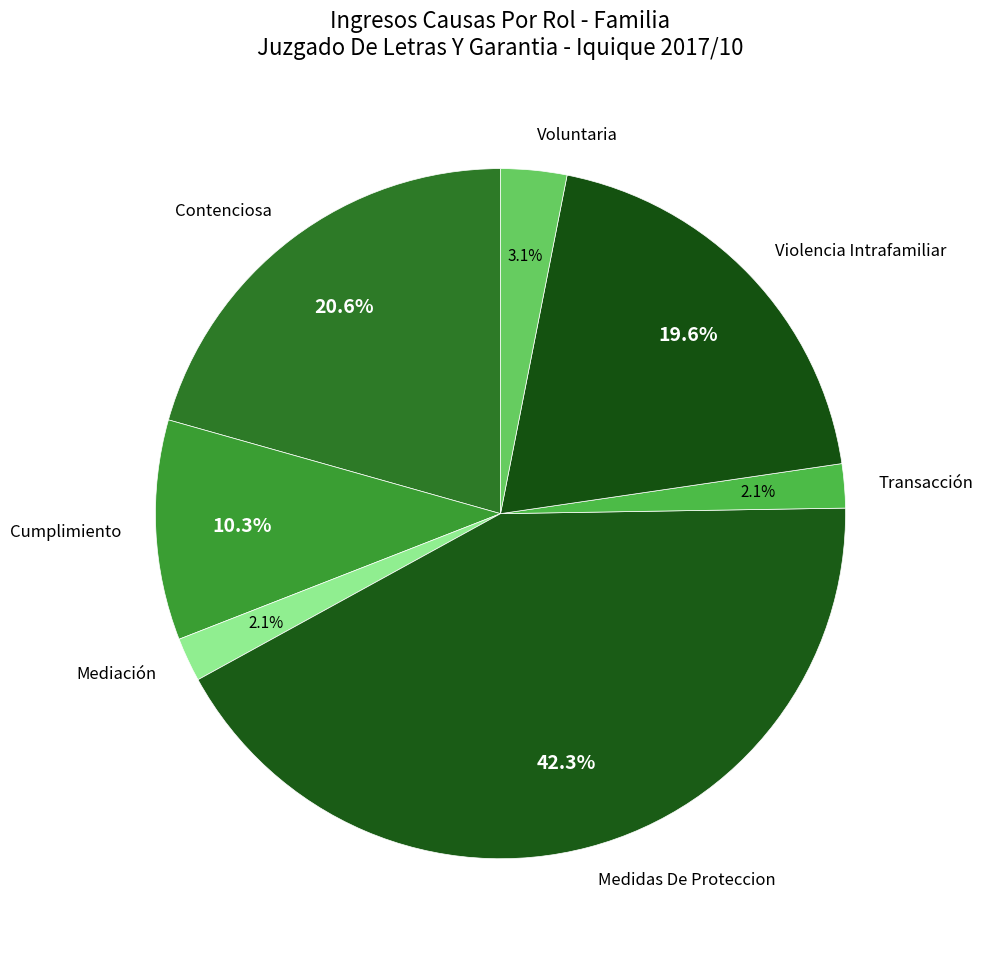

How many segments does this pie chart have?

7